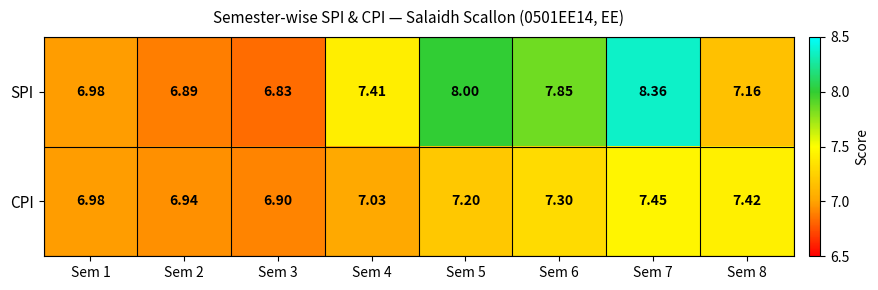

Which series has the largest range (max minus min)?

SPI